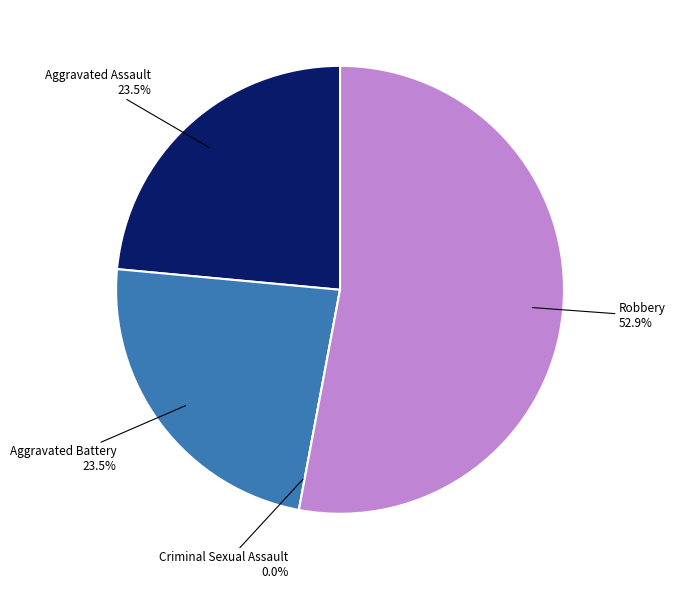

To the nearest percent, what is the average slice percentage?

25%